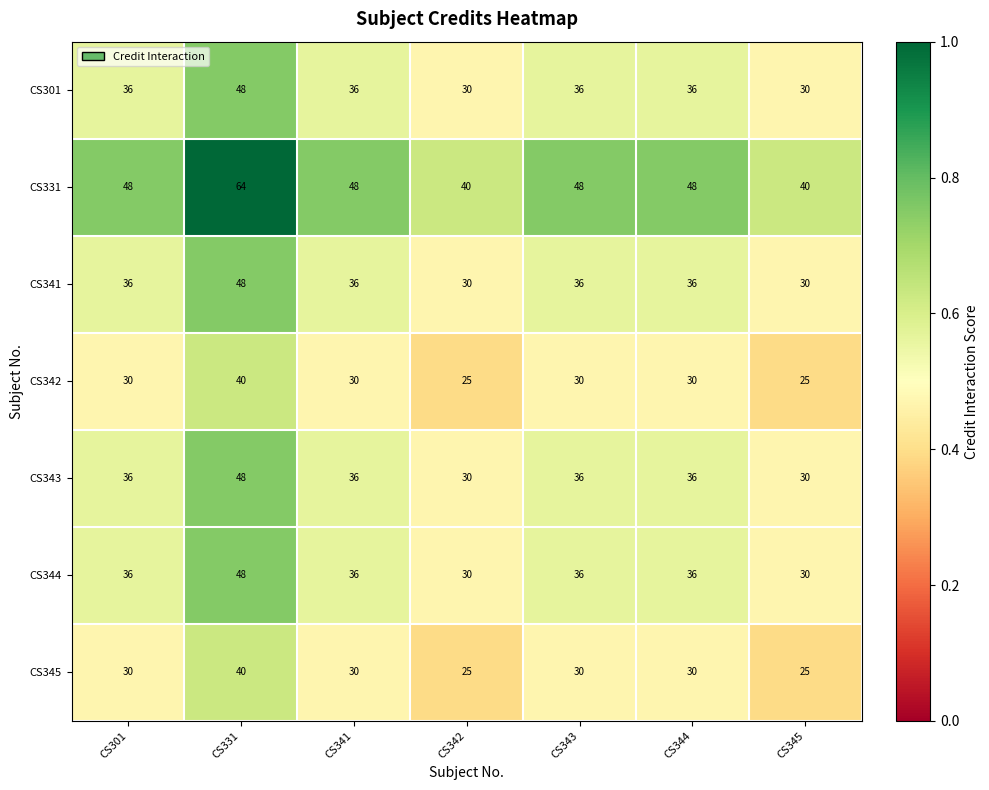

At which category is the sum across all series the highest?

CS331